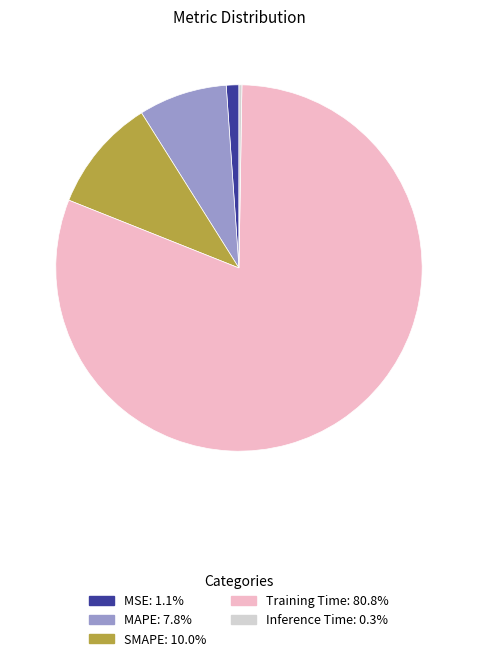

Does Training Time account for over 50% of the chart?

Yes